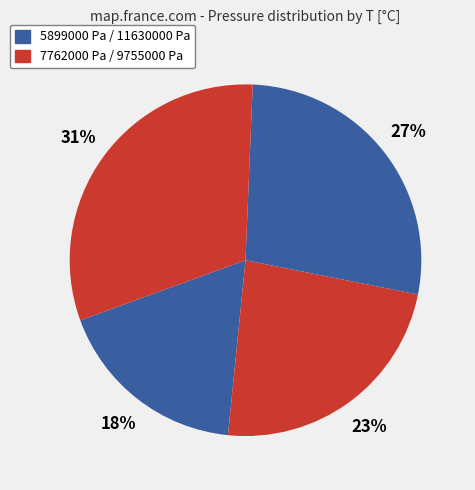

What is the smallest slice in the pie chart?

5899000 Pa